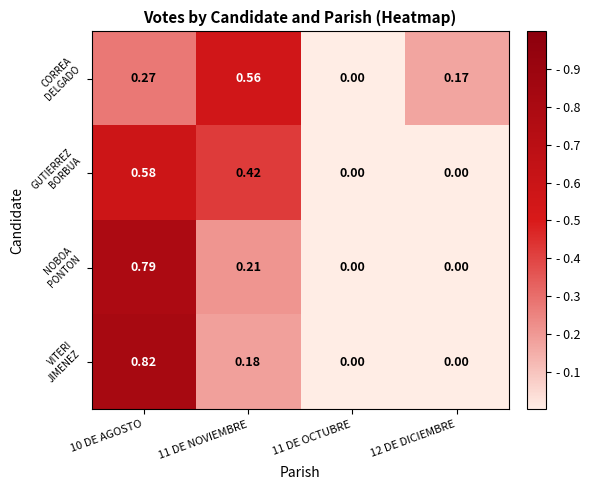

Which series changed the most between 11 DE NOVIEMBRE and 12 DE DICIEMBRE?

GUTIERREZ BORBUA